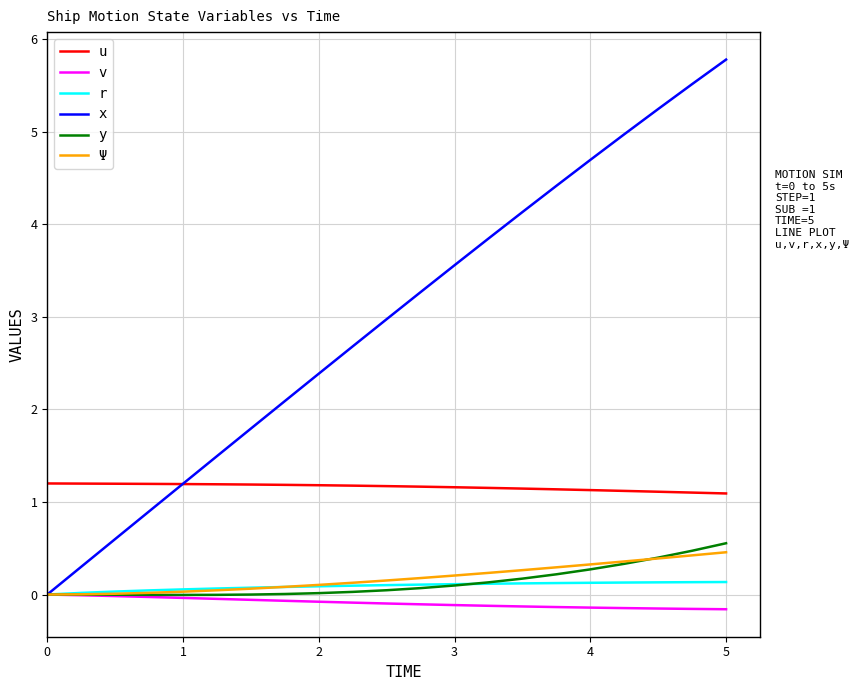

Which series ends up on top after the final intersection of r and Ψ?

Ψ